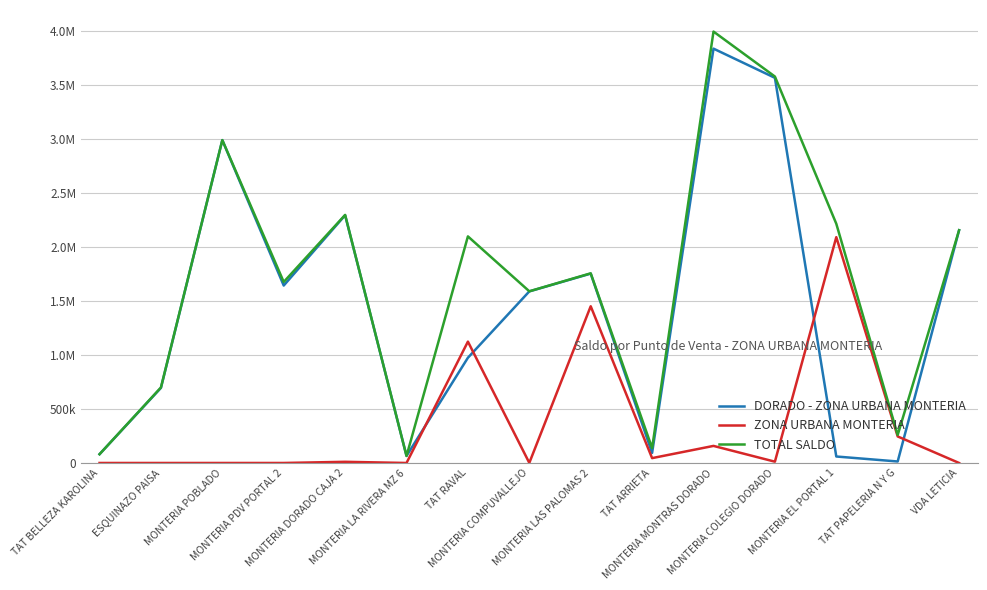

Rank the series by their maximum value, from highest to lowest.

TOTAL SALDO, DORADO - ZONA URBANA MONTERIA, ZONA URBANA MONTERIA